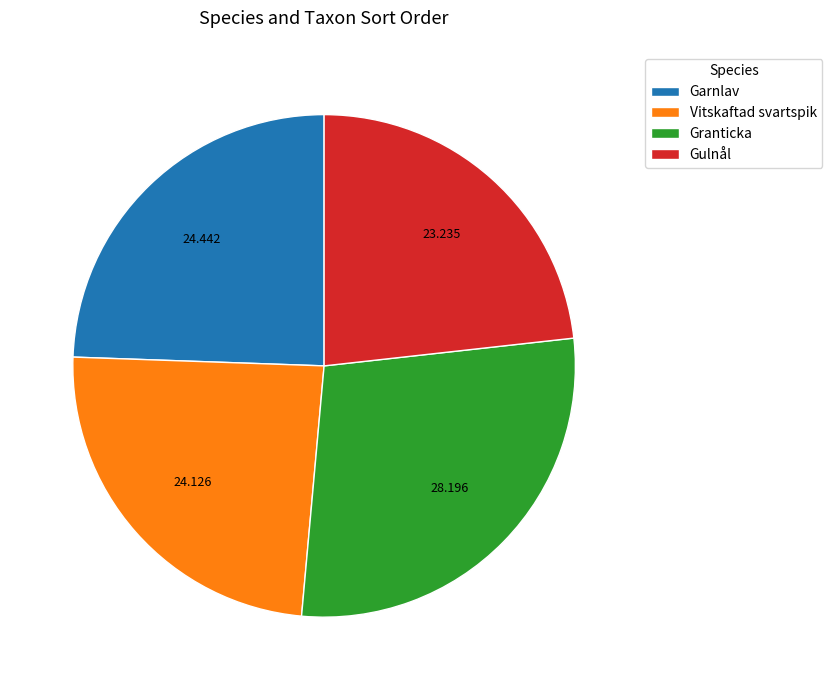

Which slice is the smallest?

Gulnål